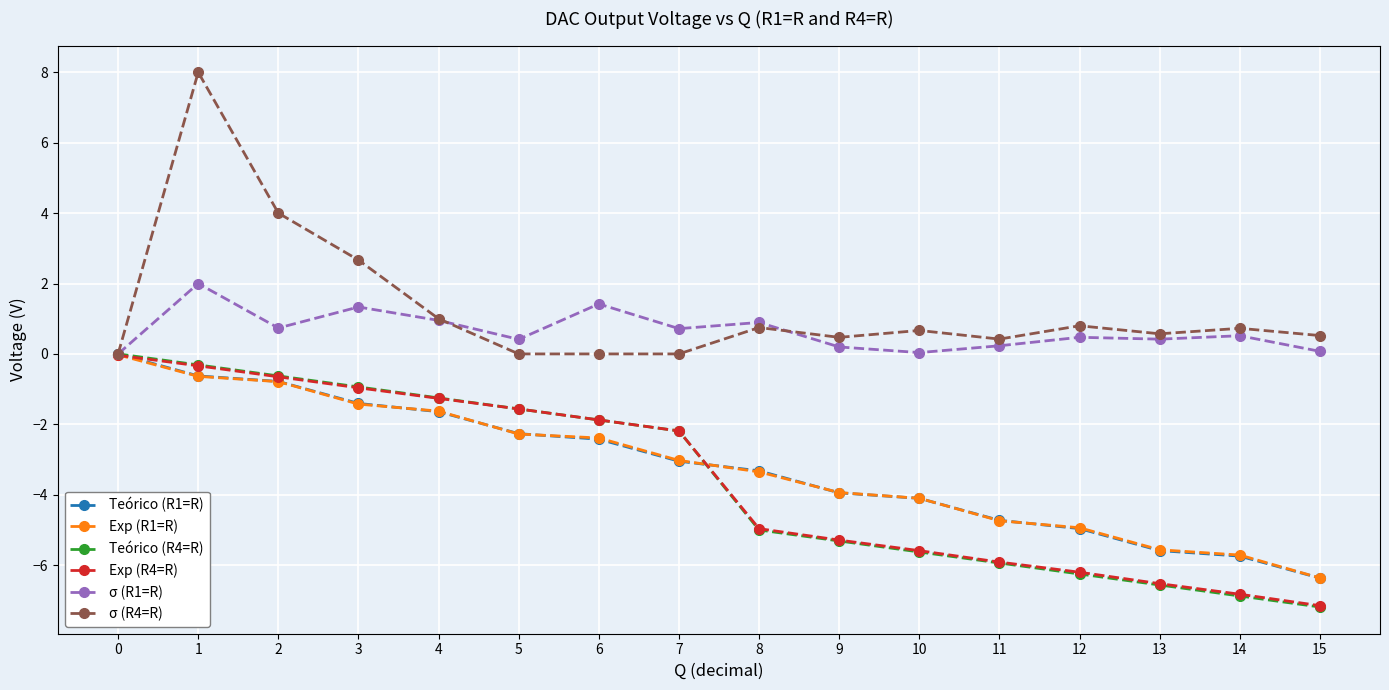

Is it true that Exp (R1=R) equals -2.2 at 9?

False